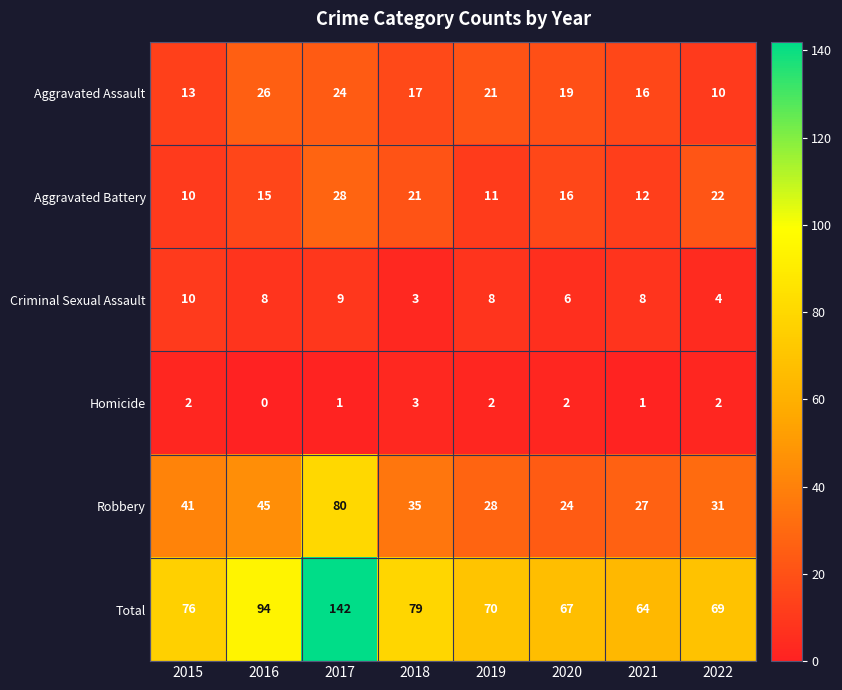

At 2019, list the series in order from largest to smallest.

Total, Robbery, Aggravated Assault, Aggravated Battery, Criminal Sexual Assault, Homicide